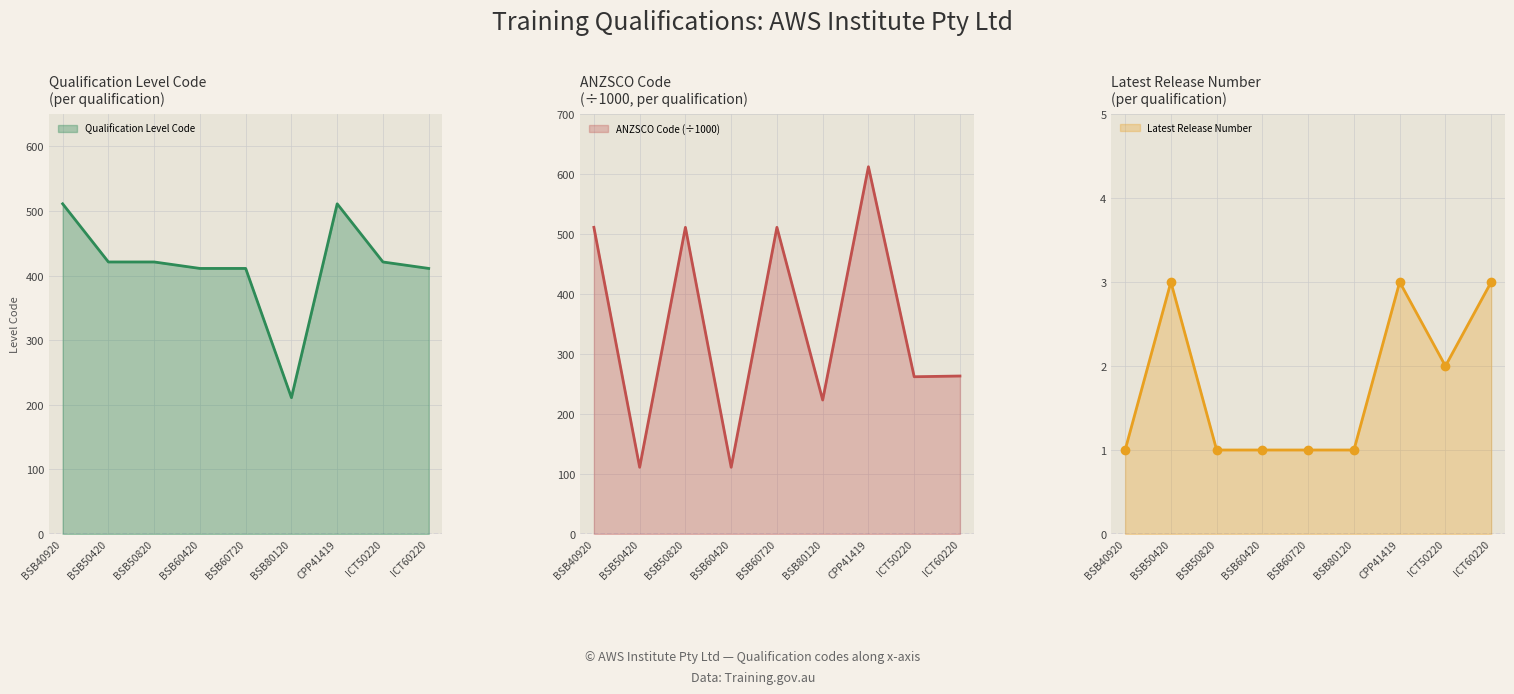

At how many categories does at least one series exceed 287?

8